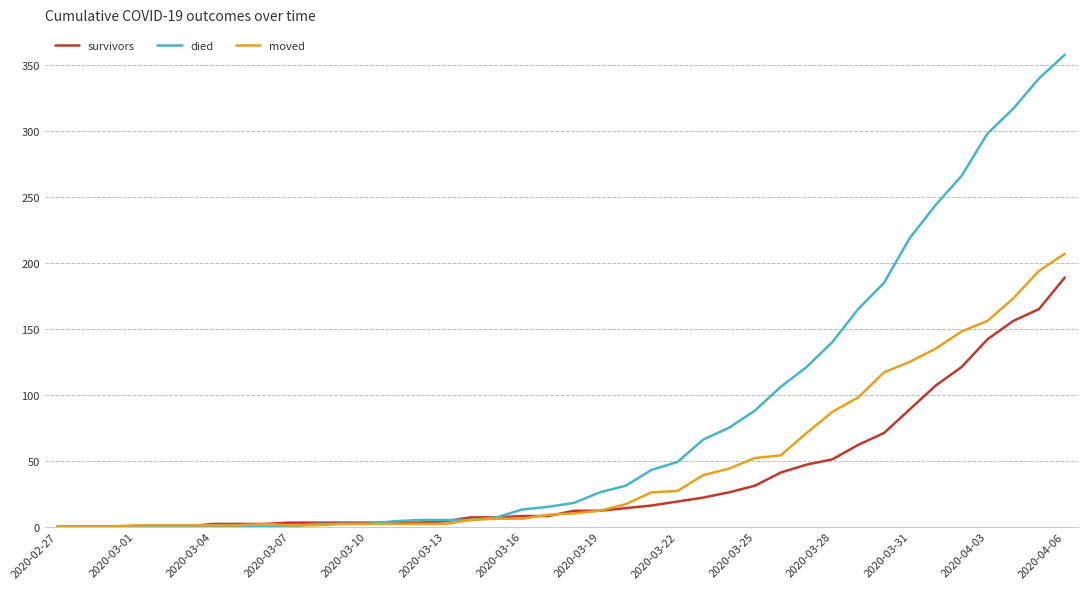

Which series has the widest spread of values?

died